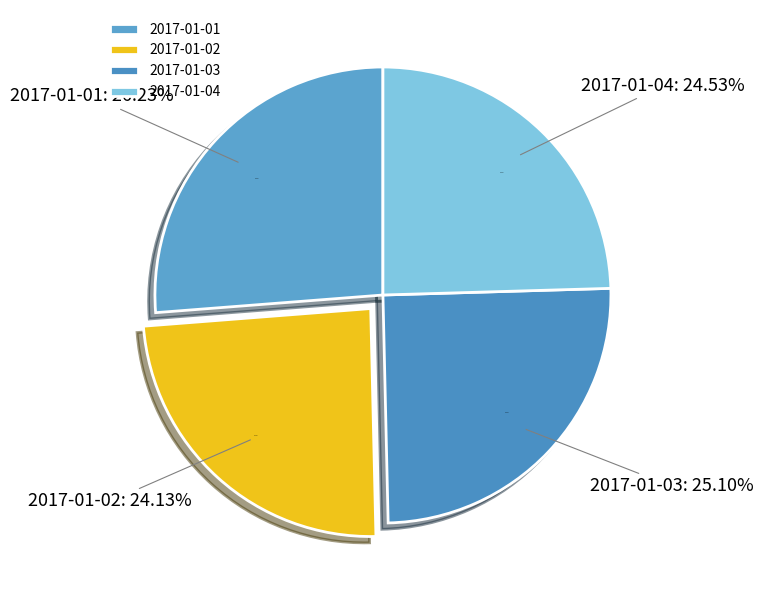

Rank the categories by value from highest to lowest.

2017-01-01, 2017-01-03, 2017-01-04, 2017-01-02